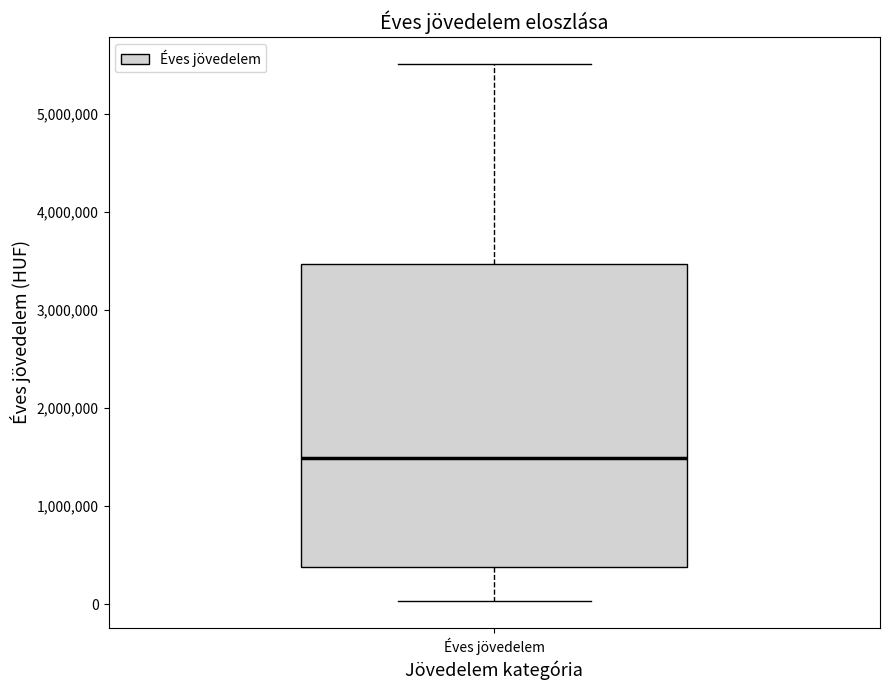

Transcribe this box plot: give where the median line is, the range the box spans, and where the two whiskers end, as read against the y-axis. The values are not printed on the chart, so give them approximately, as read against the axis.

median 1500000, box 400000 to 3500000, whiskers 0 to 5500000